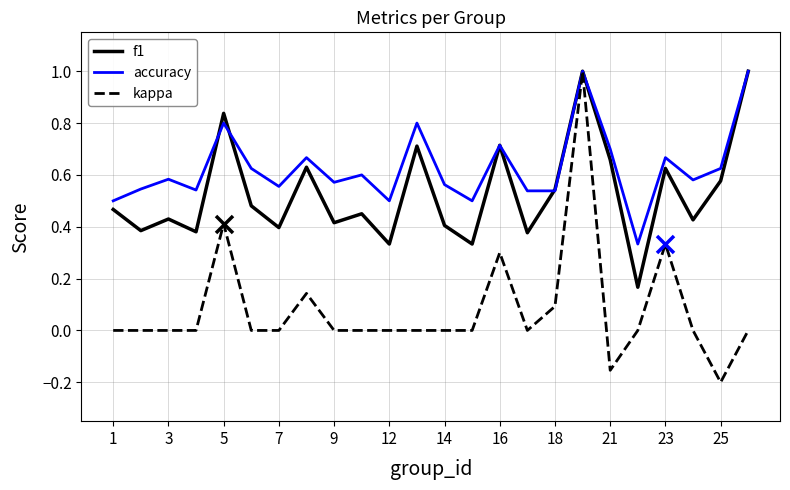

Which series has the largest total across all categories?

accuracy